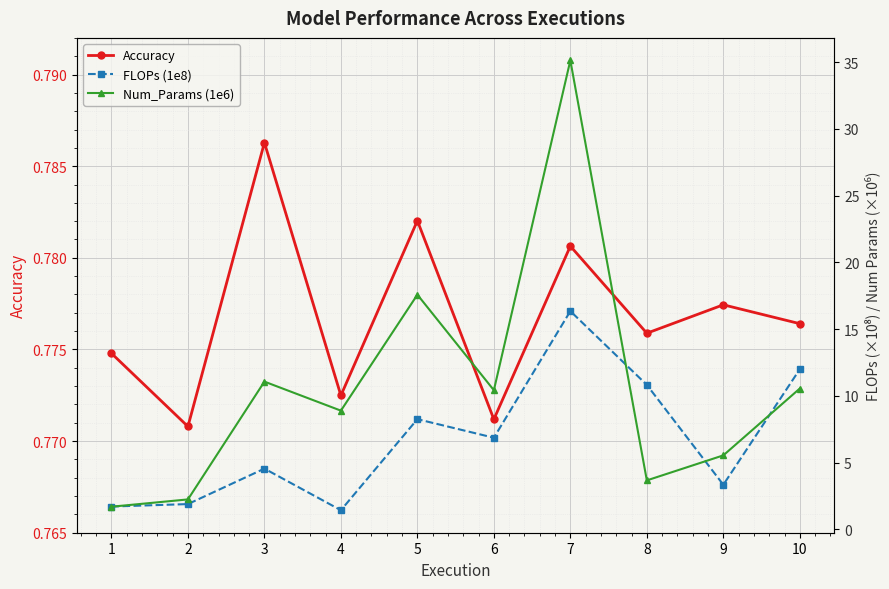

What is the difference between the highest and lowest values at 2?

1.5